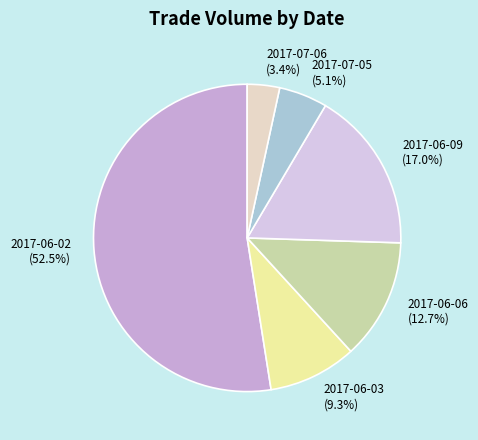

To the nearest percent, what is the difference between the largest and smallest slice percentages?

49%